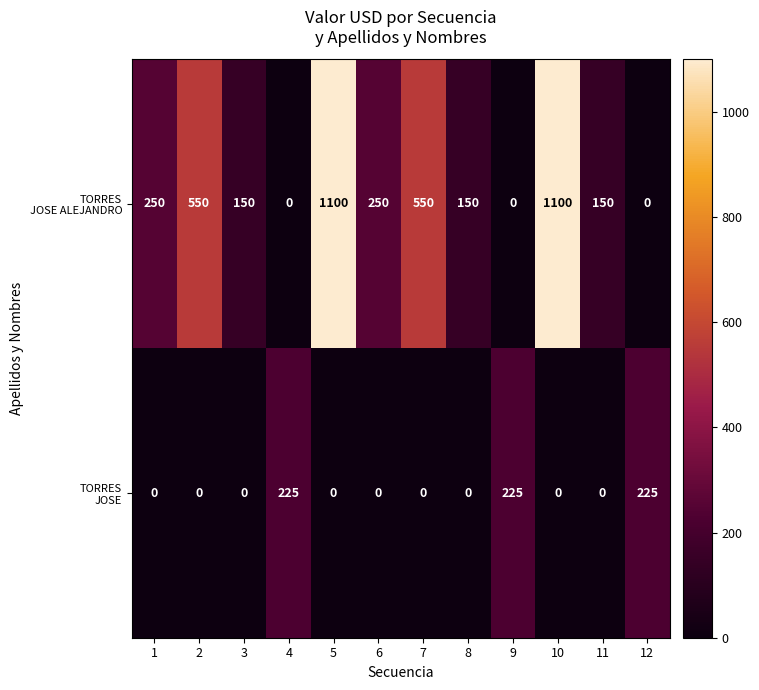

What is the maximum value shown in the chart?

1100